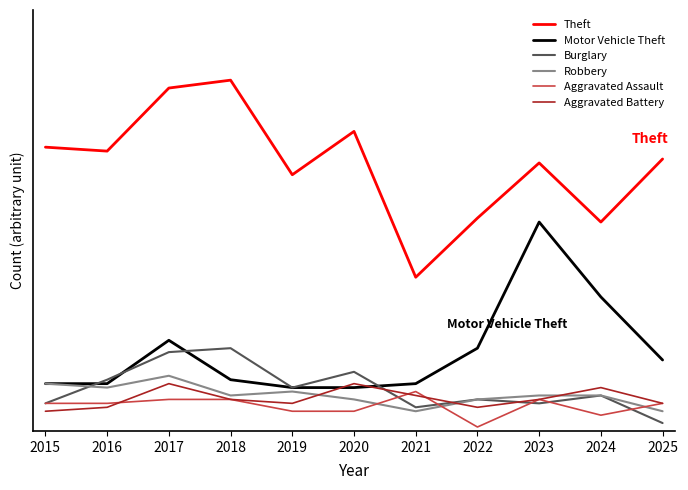

How many Aggravated Battery values are between 6 and 11?

8